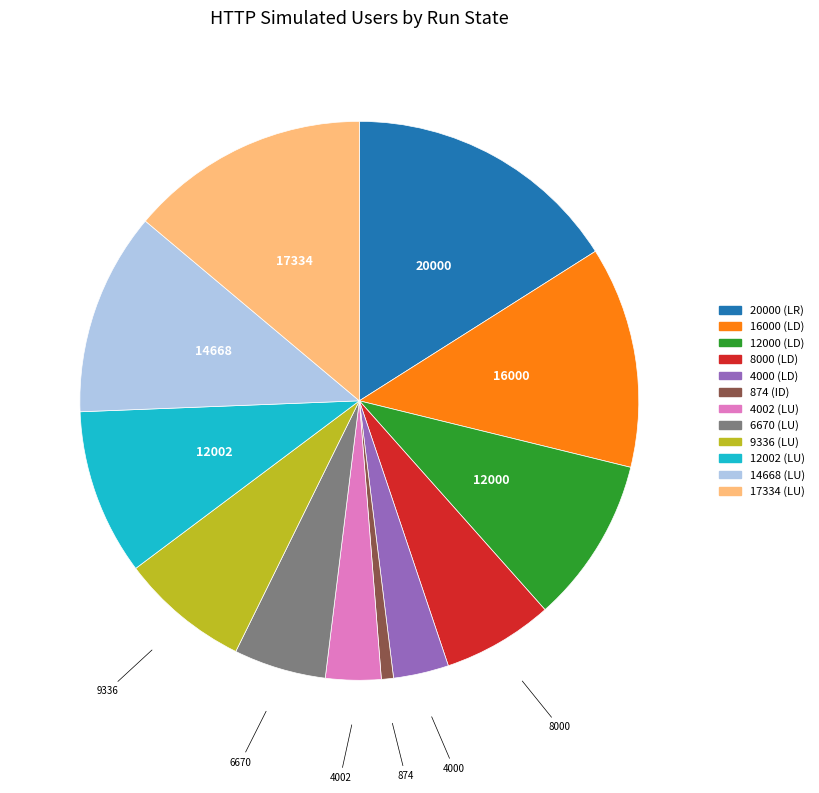

True or false: 14668 (LU) accounts for 24% of the total.

False